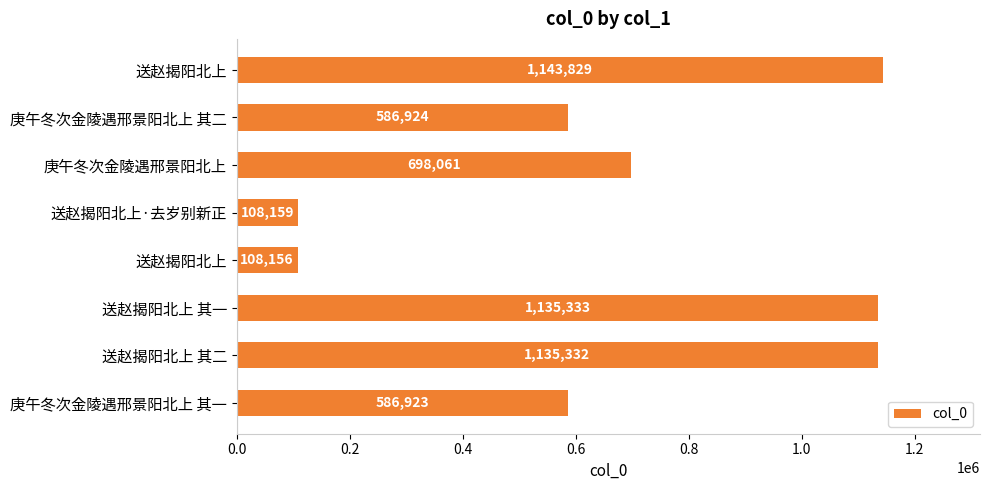

Count the number of categories in the chart.

8